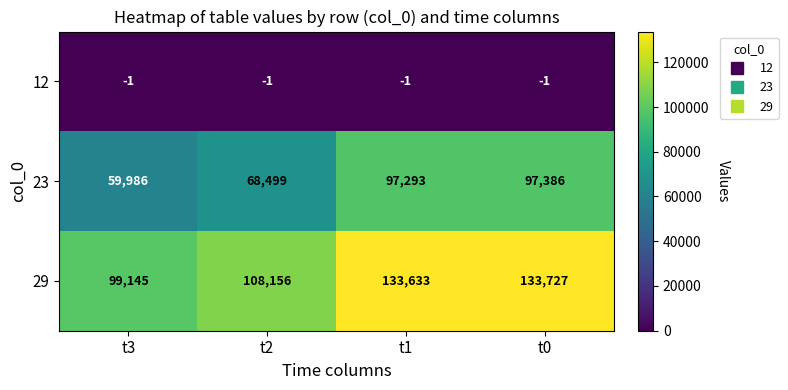

Count the number of categories in the chart.

4